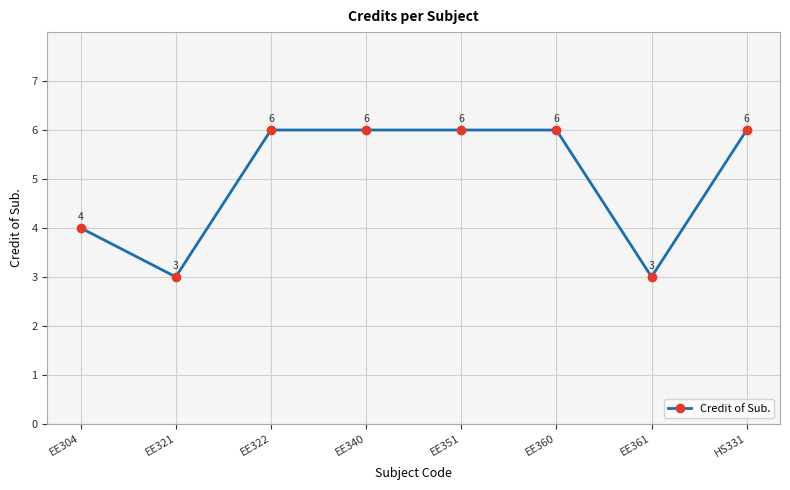

What value does the data have at HS331?

6